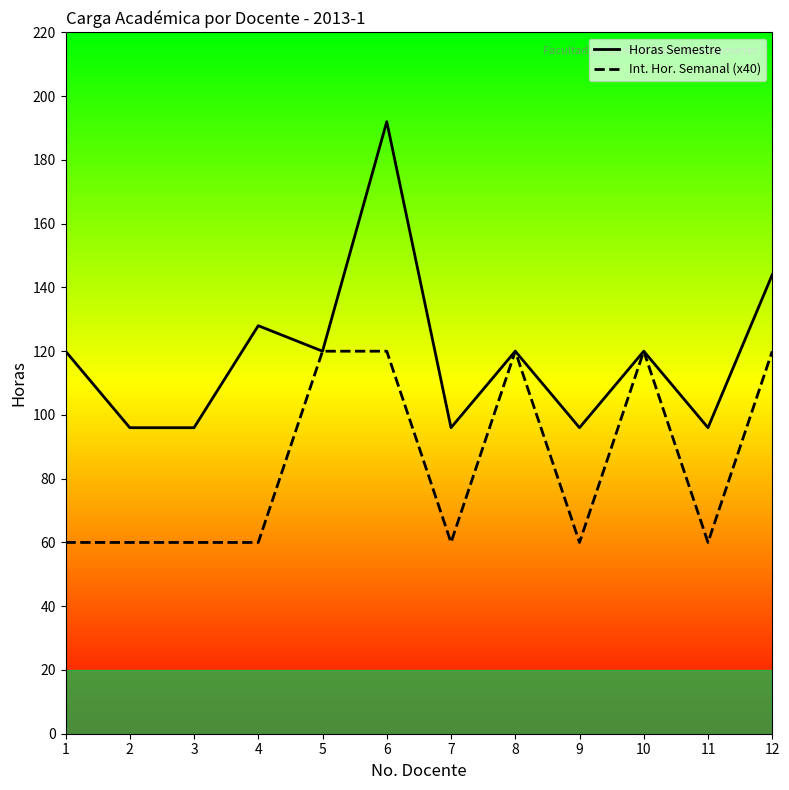

How many values in the Int. Hor. Semanal (x40) series exceed 60?

5